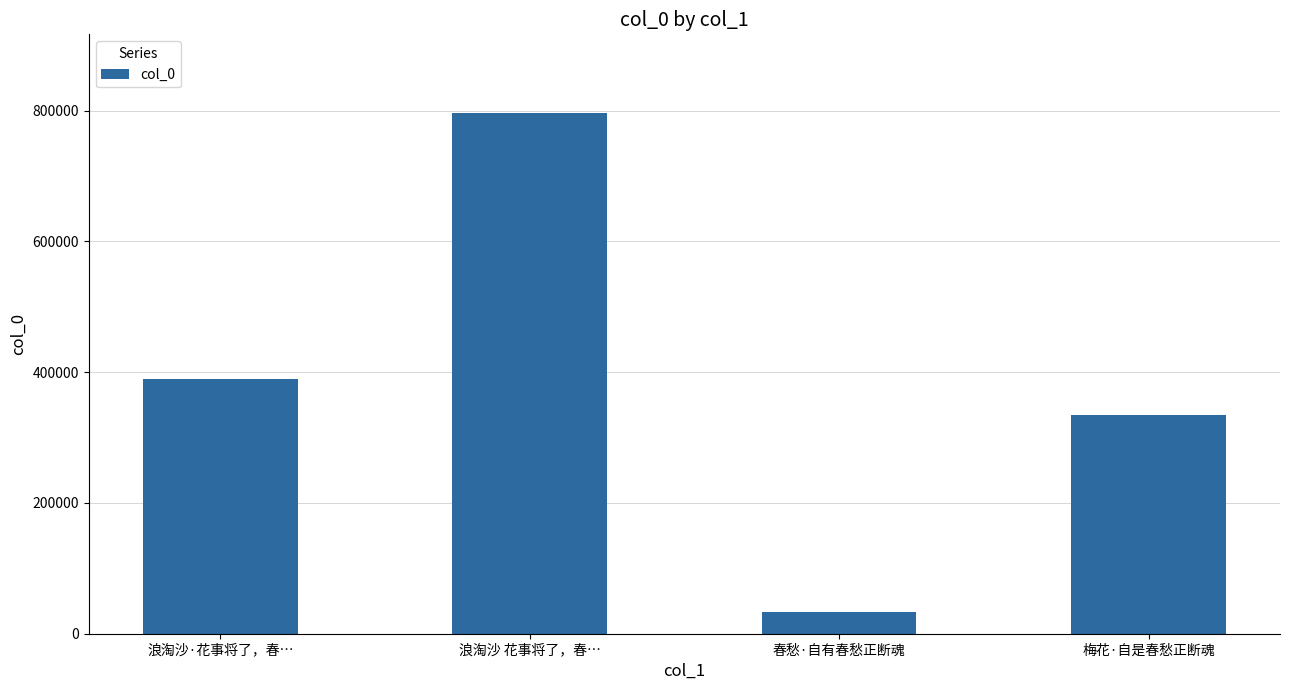

How many series are shown in this chart?

1